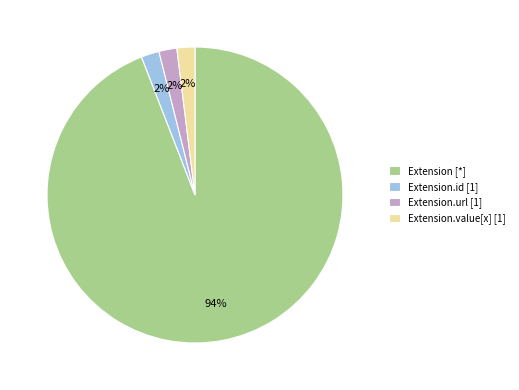

Approximately how many times larger is the value at Extension.id [1] compared to Extension.url [1]?

1.0